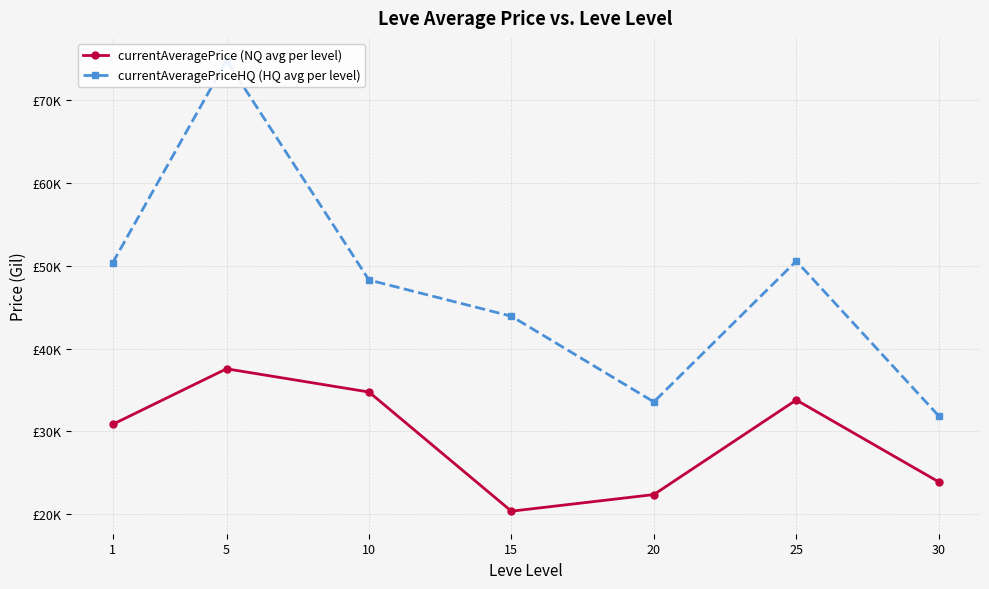

The currentAveragePriceHQ (HQ avg per level) series shows 46280.3 at 20. True or false?

False